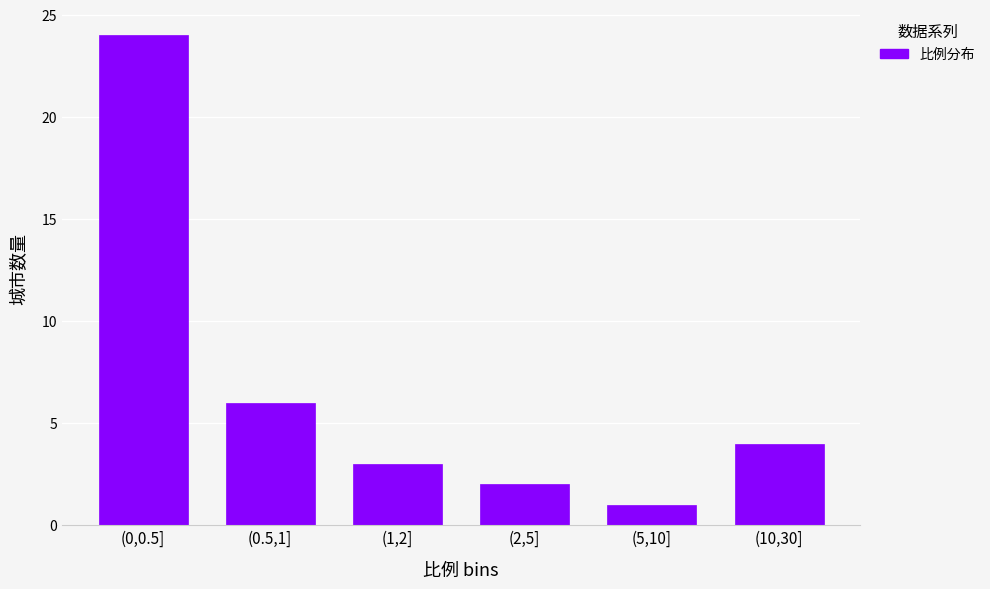

Reading left to right, list all the values displayed in this chart.

24	6	3	2	1	4